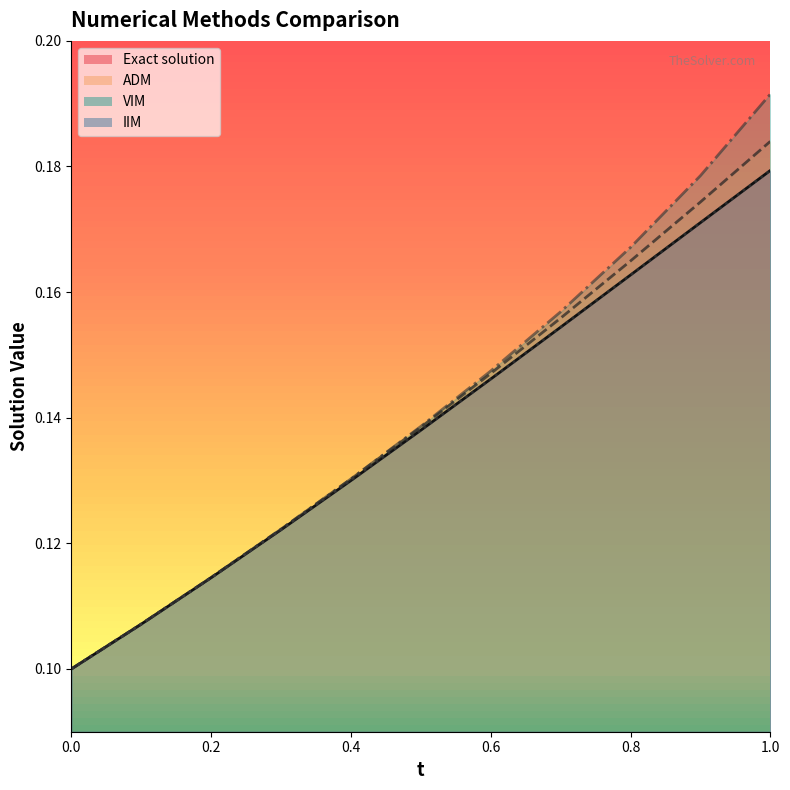

List the series in order of their peak value, lowest first.

IIM, Exact solution, ADM, VIM